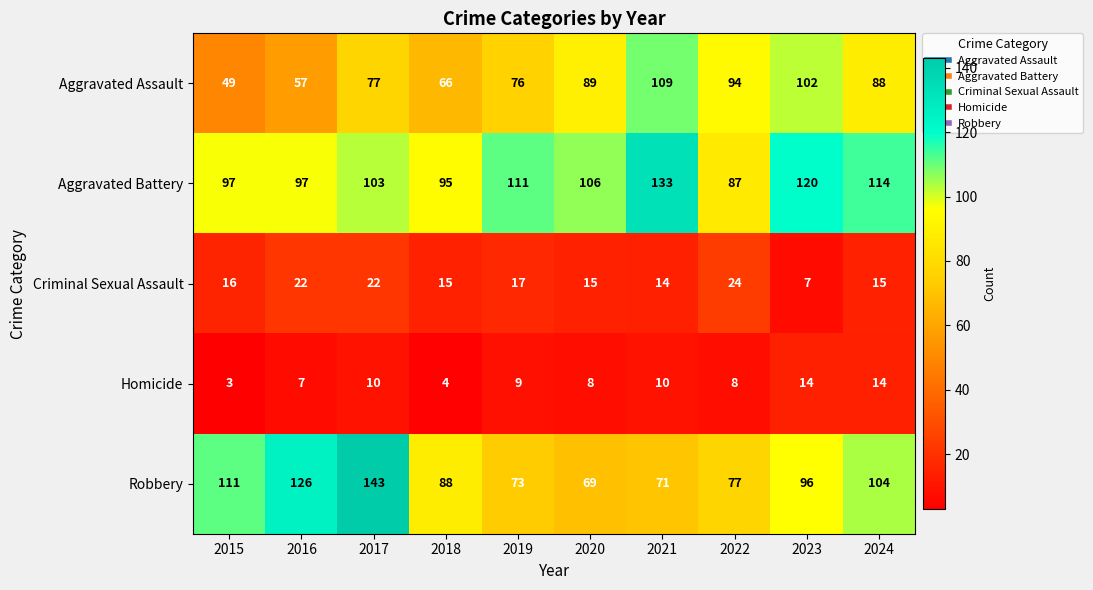

What is the difference between the highest and lowest values at 2018?

91